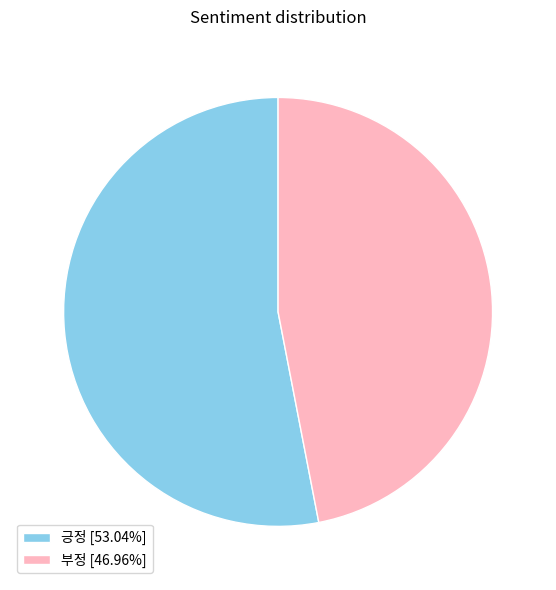

Which category has the biggest portion of the pie?

긍정